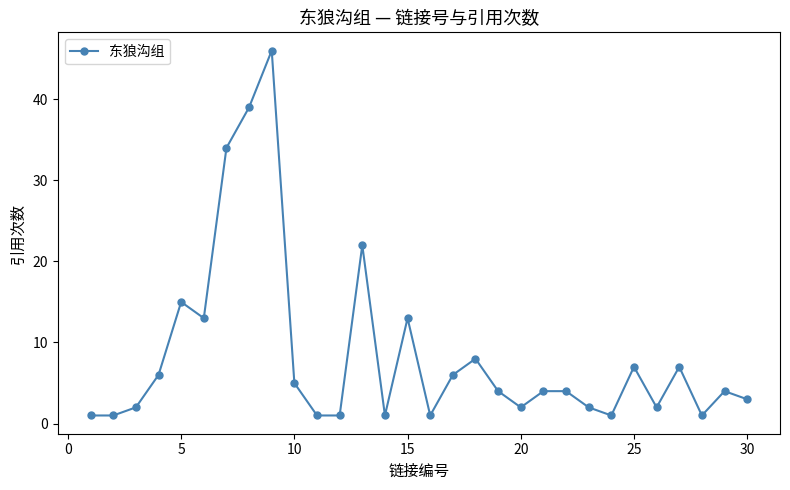

What is the average value?

9